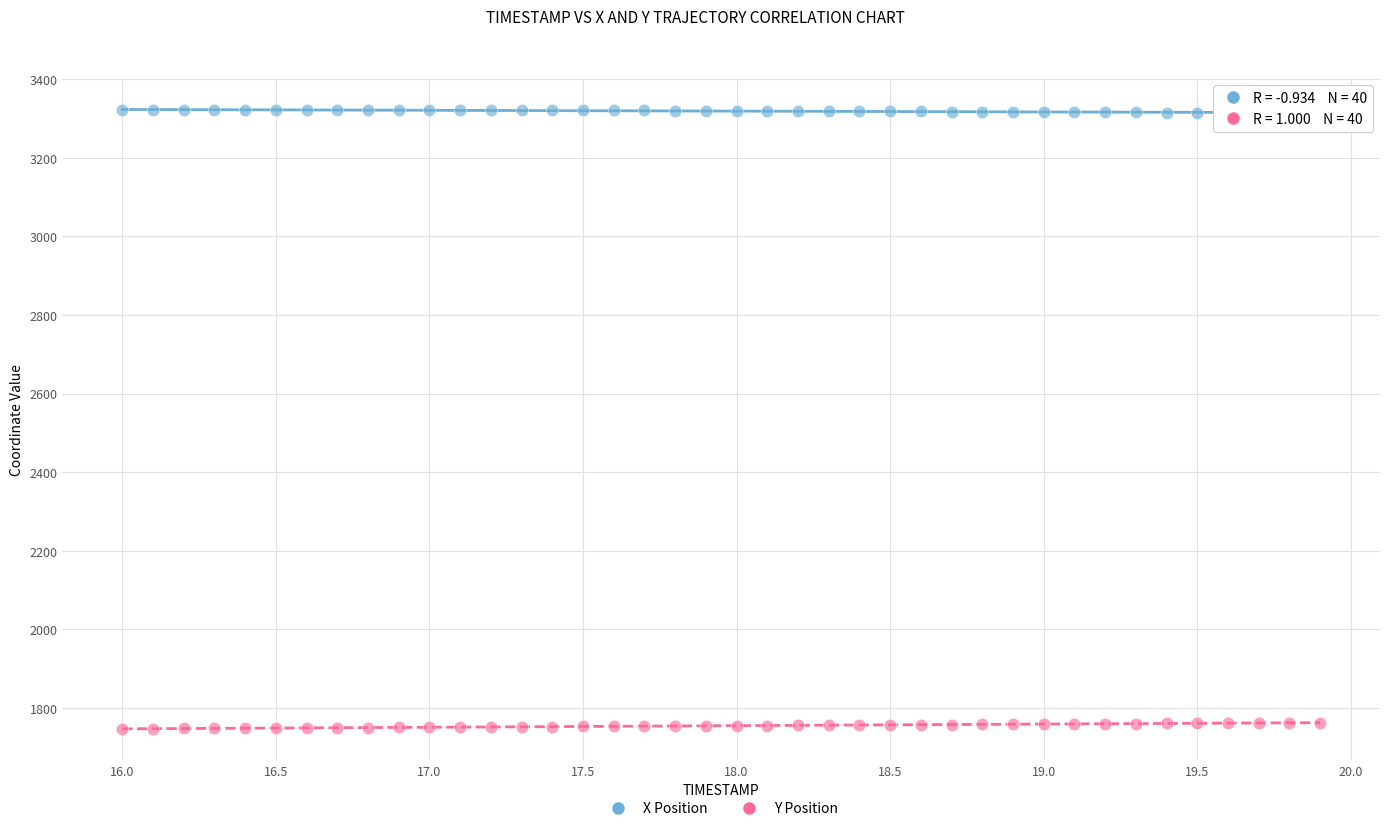

Which series reaches the maximum Y coordinate?

X Position